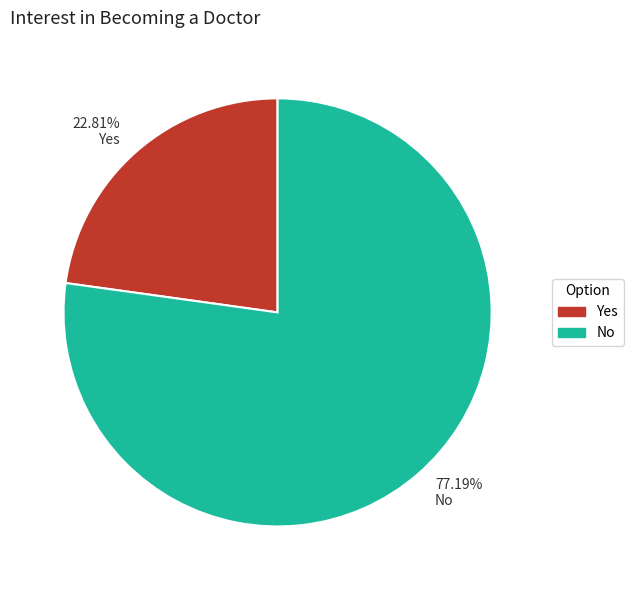

Rank the categories by value from highest to lowest.

77.19% No, 22.81% Yes